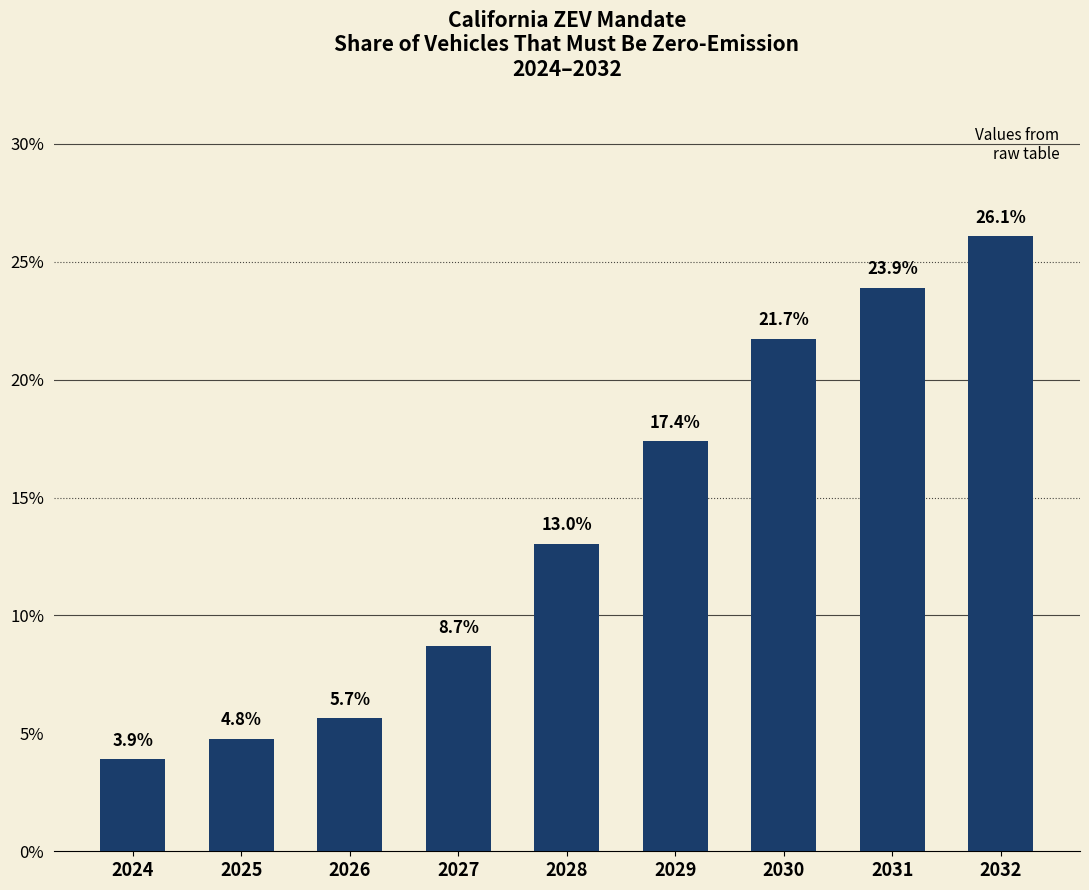

Reading right to left, list all the values displayed in this chart.

2032=26.1	2031=23.9	2030=21.7	2029=17.4	2028=13.0	2027=8.7	2026=5.7	2025=4.8	2024=3.9